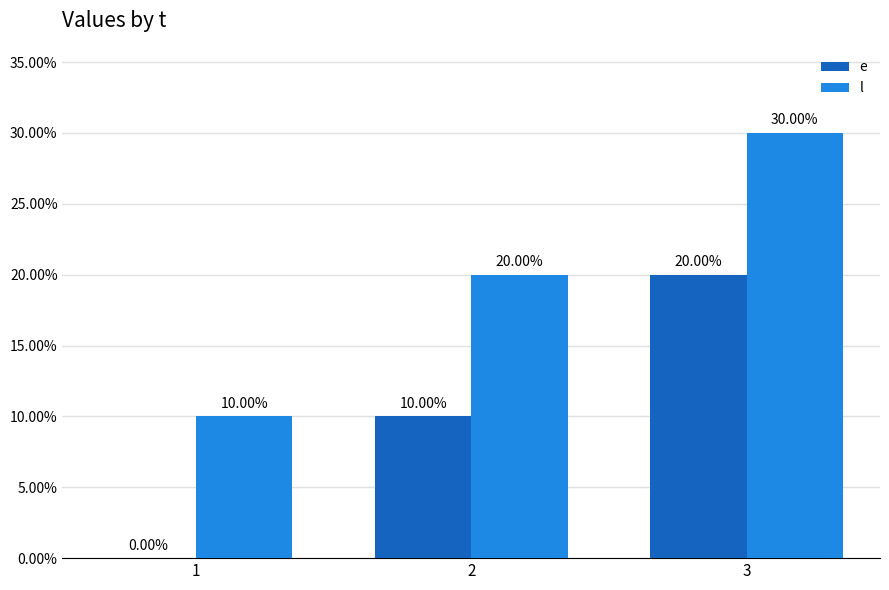

What is the average value of the l series?

20